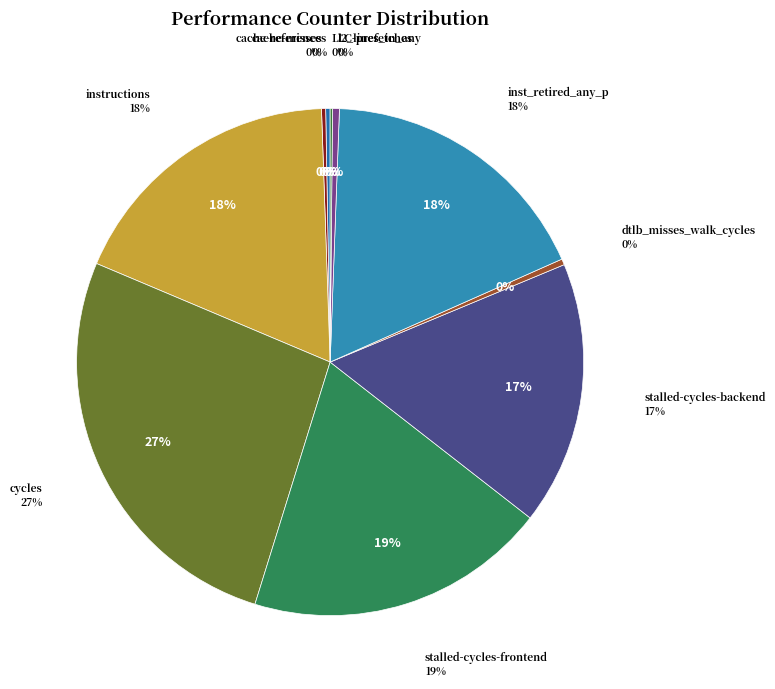

Between cache-misses and LLC-prefetches, which is larger?

cache-misses